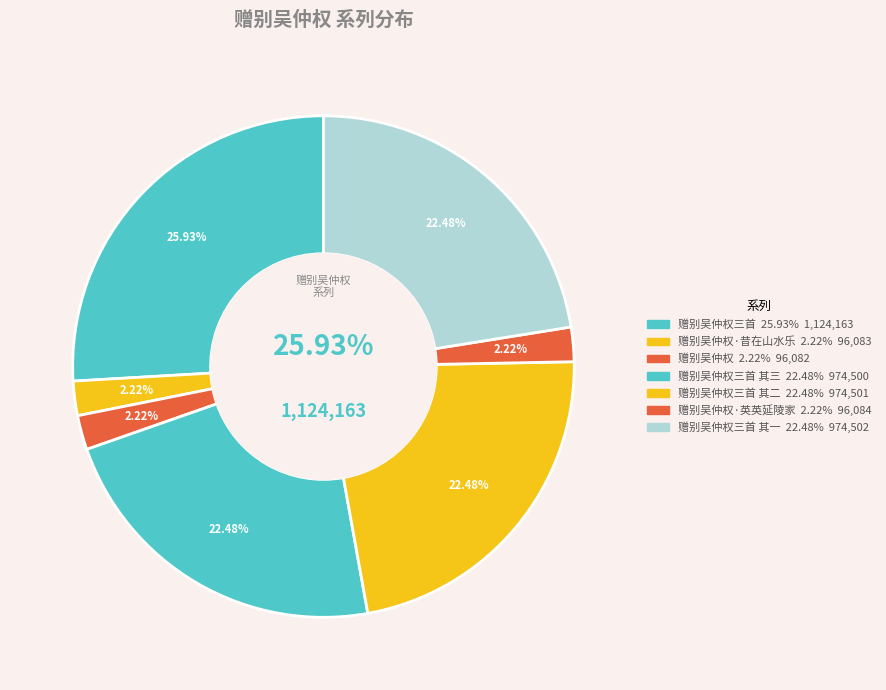

Do 赠别吴仲权 and 赠别吴仲权三首 together represent more than half of the pie?

No